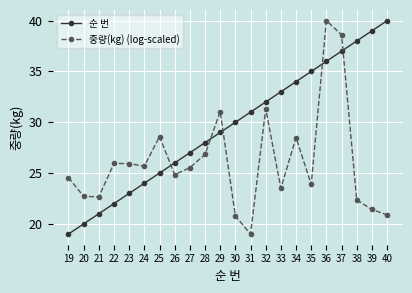

What is the spread (max minus min) of values at 35?

11.1